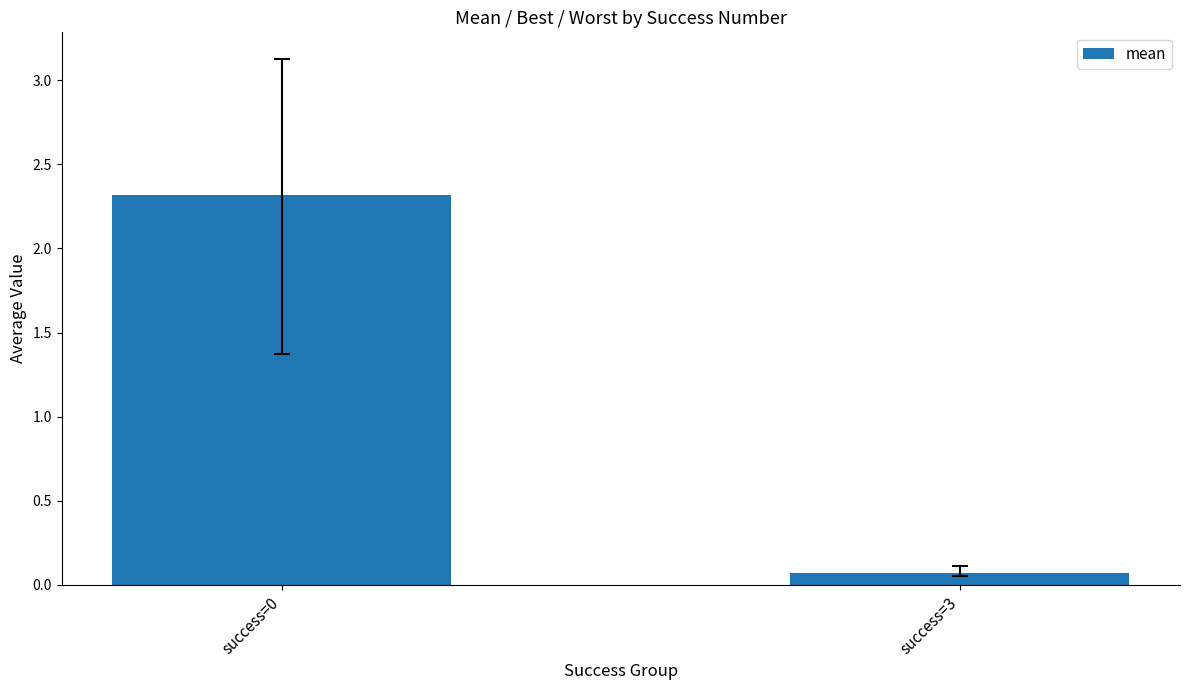

Reading left to right, what are all the values shown in this chart?

success=0=2.3	success=3=0.1